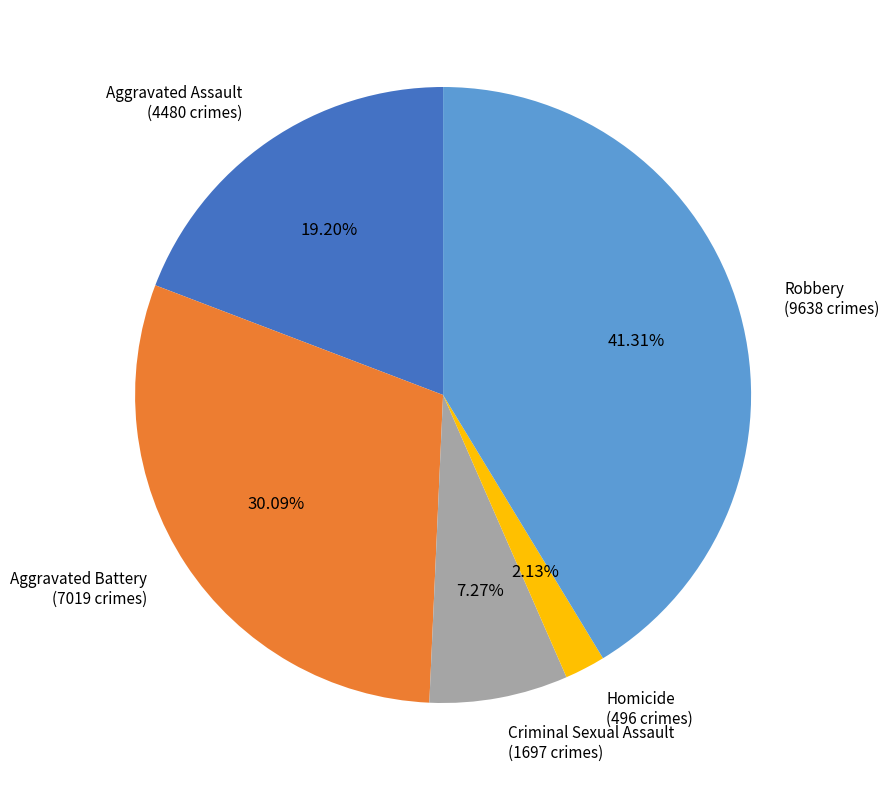

What percentage is the Aggravated Assault slice, to the nearest percent?

19%